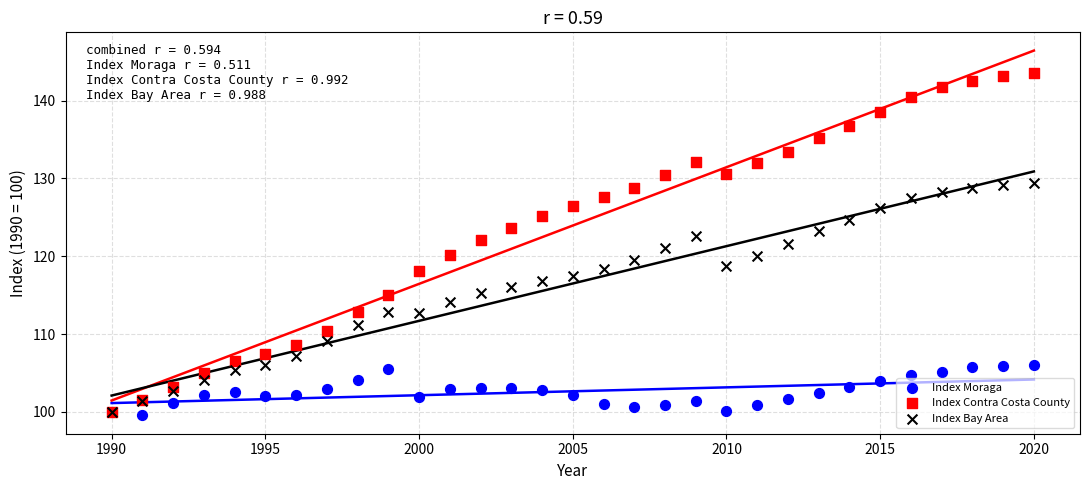

What are all the series names shown in the legend?

Index Moraga, Index Contra Costa County, Index Bay Area